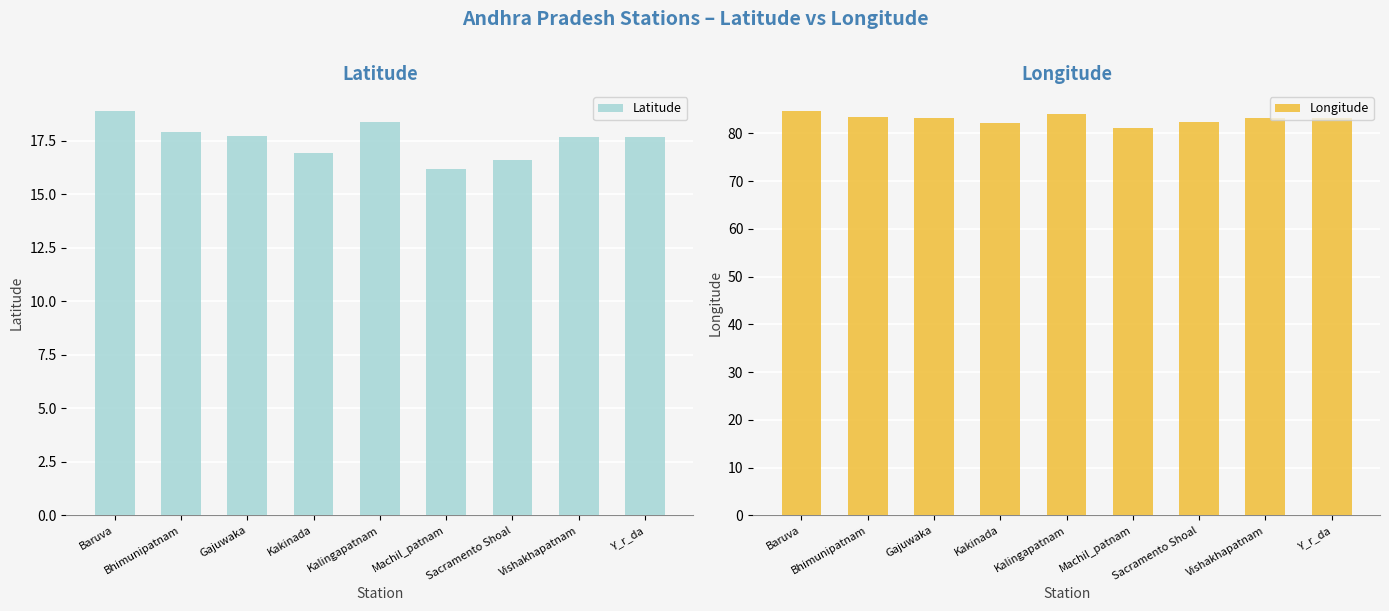

At which label does Longitude reach its peak?

Baruva